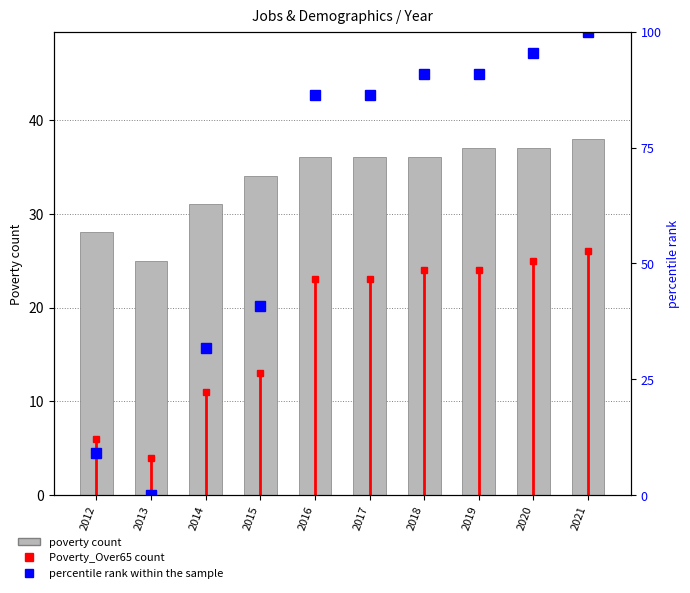

Which label corresponds to the largest value in the chart?

2021